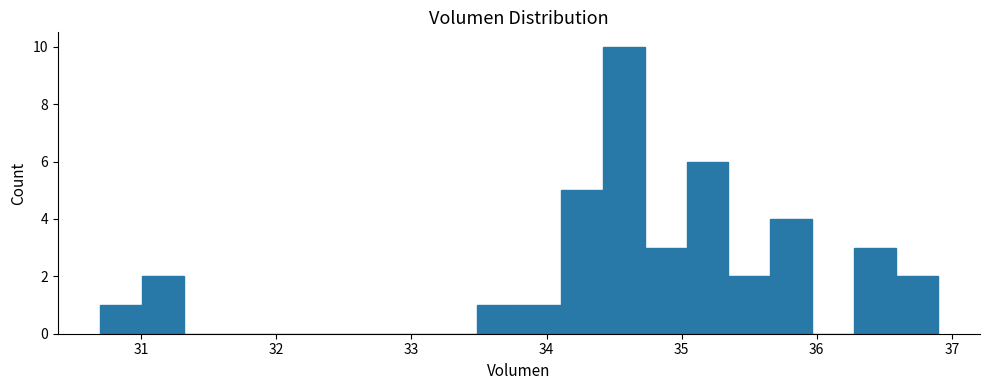

Around what value on the x-axis is the tallest bar? Give the approximate position of its centre, as read against the axis.

34.6